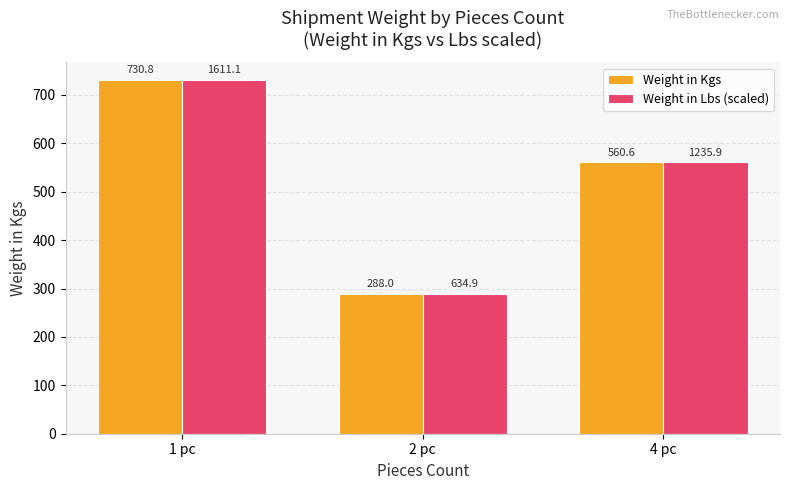

How many bars are there in each group?

2